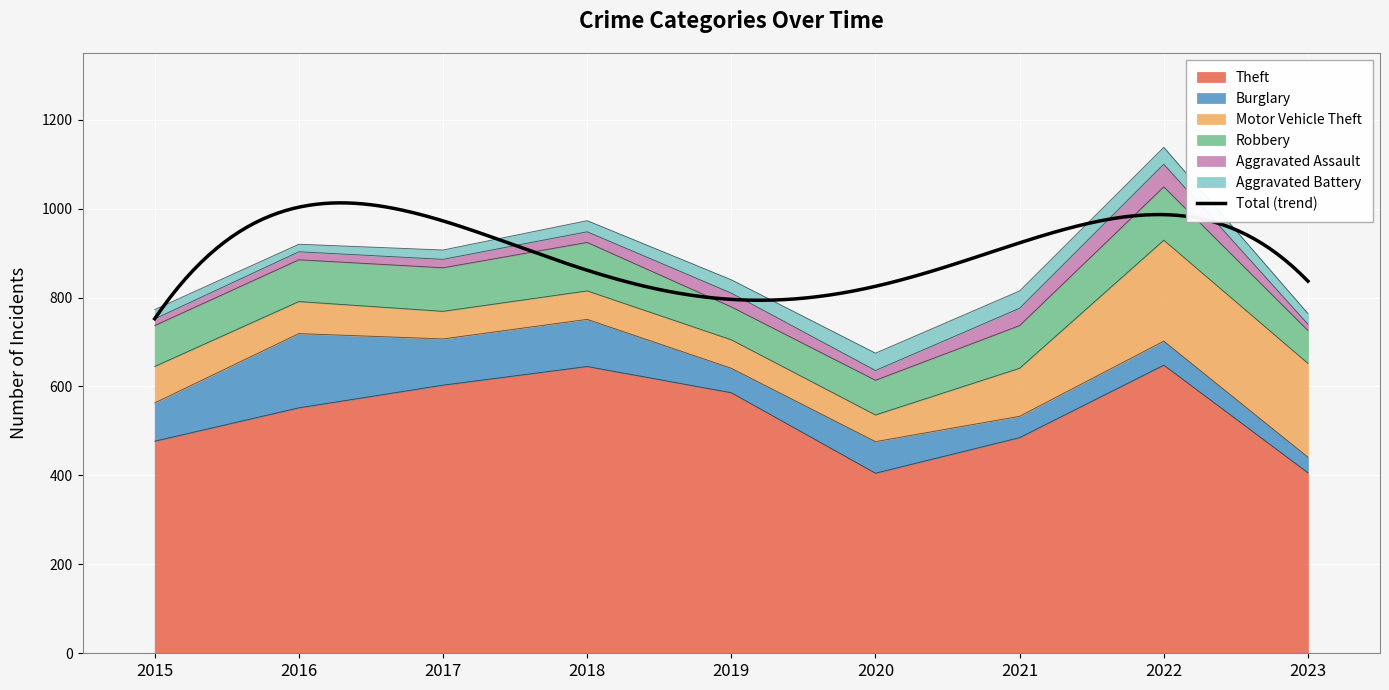

What is the maximum value for Burglary?

167